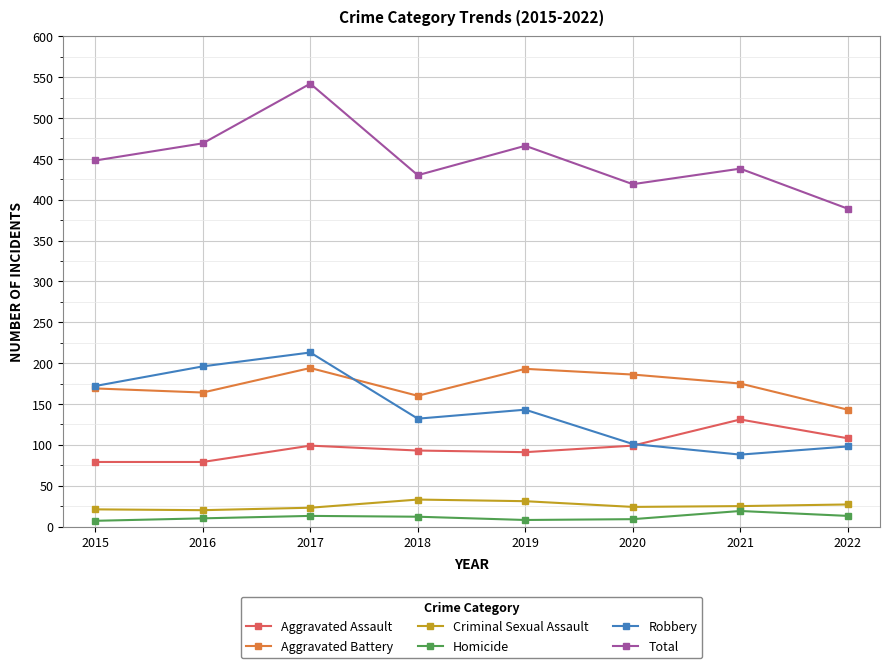

At how many categories does at least one series exceed 248?

8